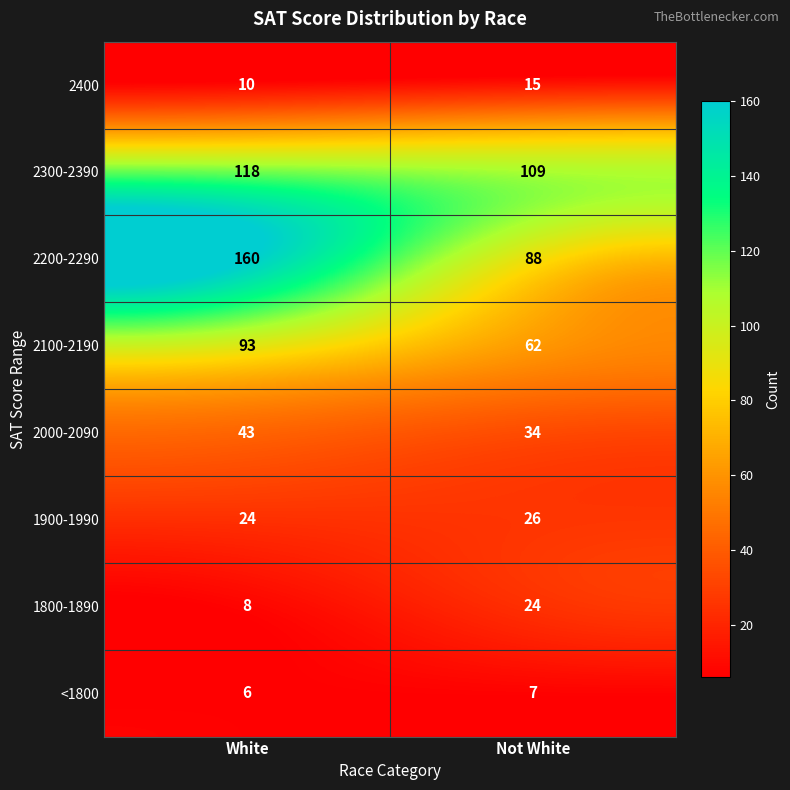

What is the total value across all series at Not White?

365